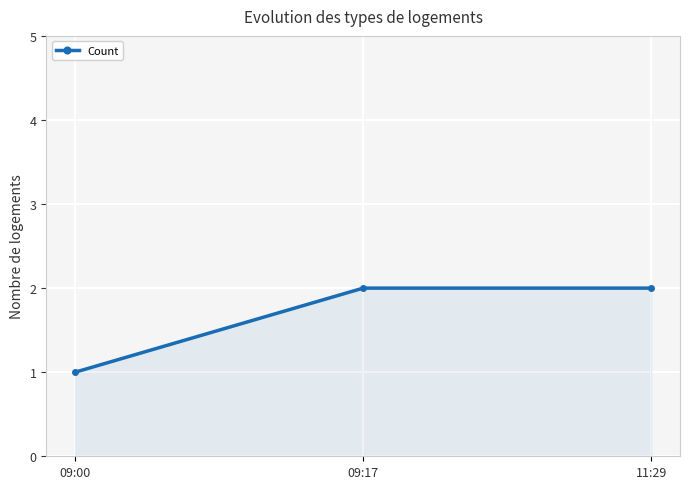

Which label corresponds to the smallest value in the chart?

09:00